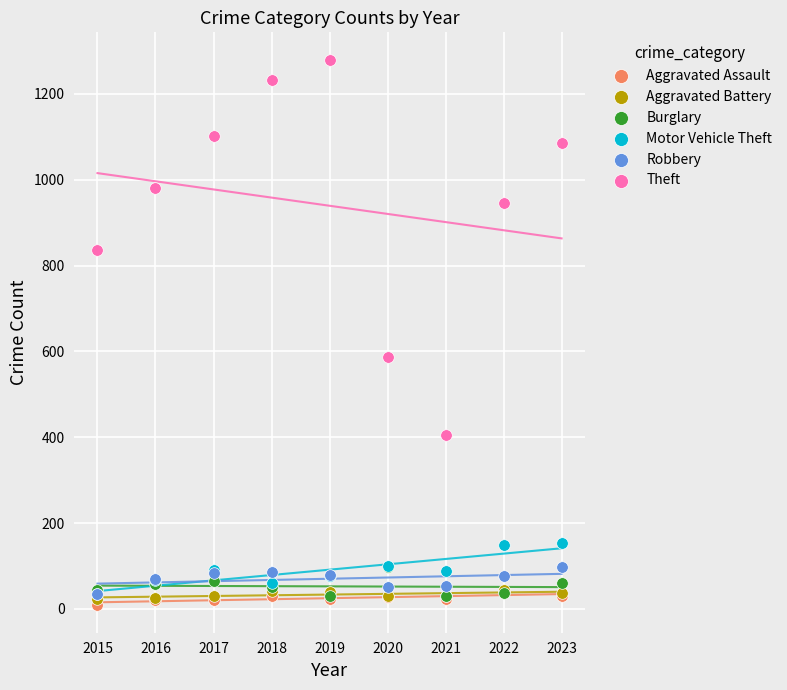

What are all the series names shown in the legend?

Aggravated Assault, Aggravated Battery, Burglary, Motor Vehicle Theft, Robbery, Theft